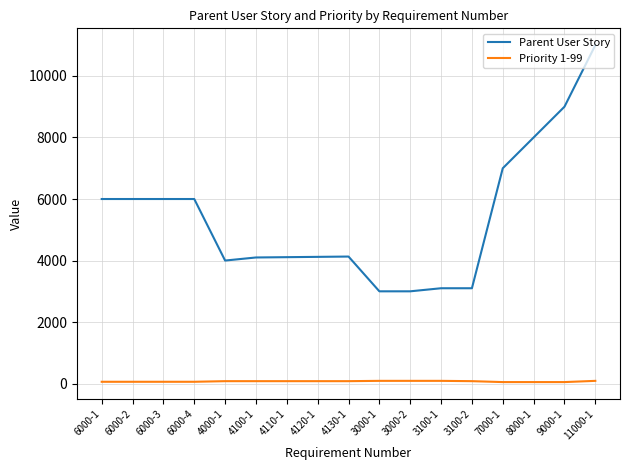

At how many categories does at least one series exceed 3051?

15